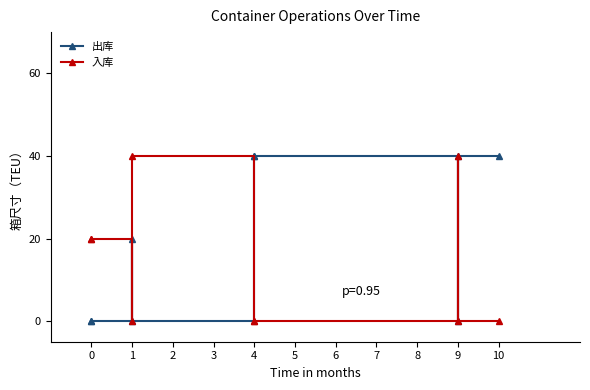

The 出库 series shows 40 at 4. True or false?

True